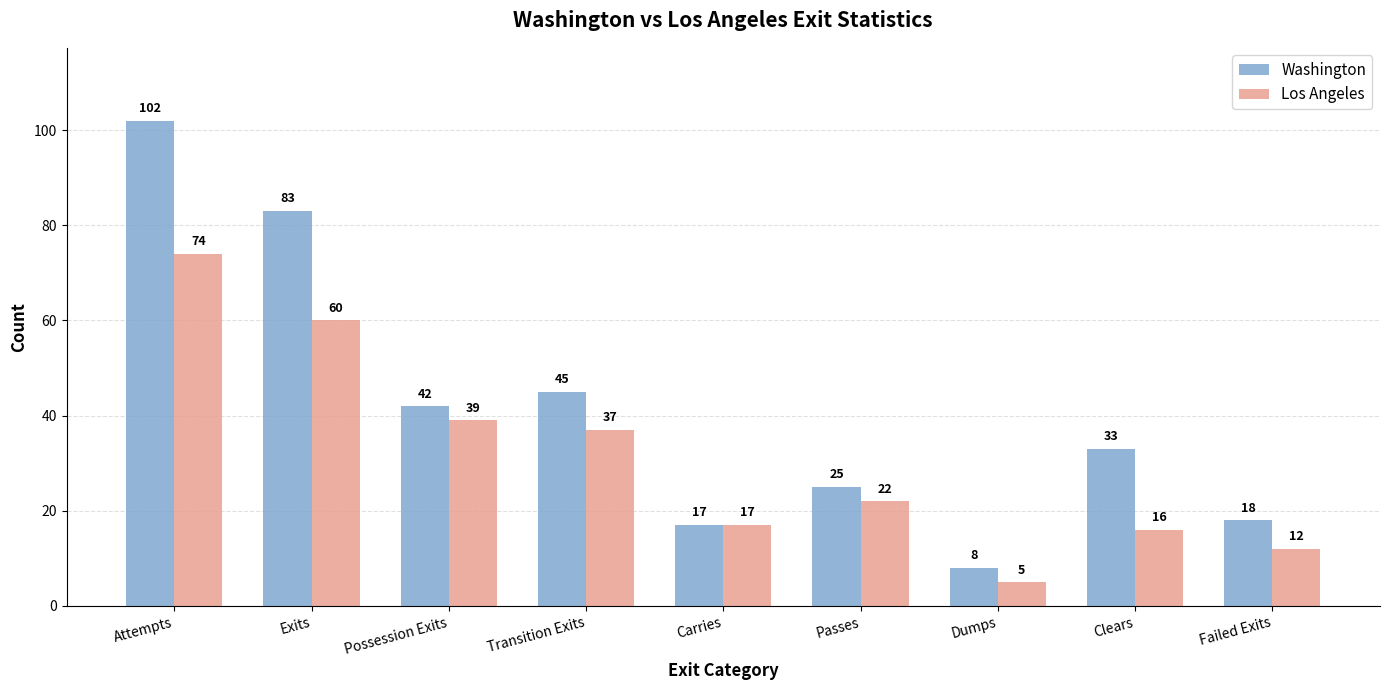

Reading left to right, list all the values displayed in this chart.

Washington: Attempts=102	Exits=83	Possession Exits=42	Transition Exits=45	Carries=17	Passes=25	Dumps=8	Clears=33	Failed Exits=18
Los Angeles: Attempts=74	Exits=60	Possession Exits=39	Transition Exits=37	Carries=17	Passes=22	Dumps=5	Clears=16	Failed Exits=12